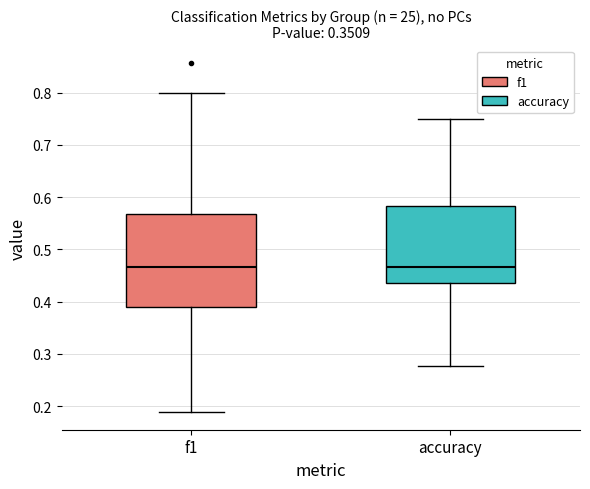

Reading left to right, read every box against the y-axis: the position of its median line, the range the box covers, and the ends of its whiskers. The values are not printed on the chart, so give them approximately, as read against the axis.

f1: median 0.47, box 0.39 to 0.57, whiskers 0.19 to 0.80
accuracy: median 0.47, box 0.44 to 0.58, whiskers 0.28 to 0.75